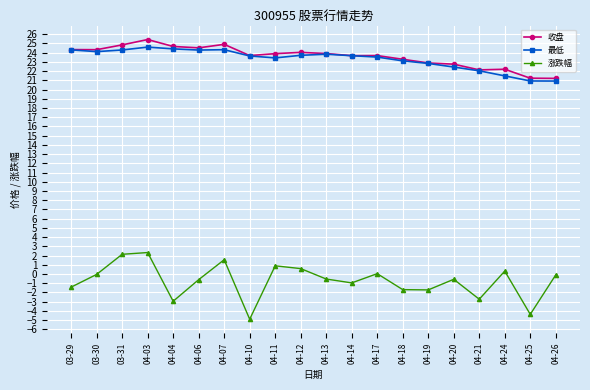

Where is 最低 nearest to the value 22?

04-21